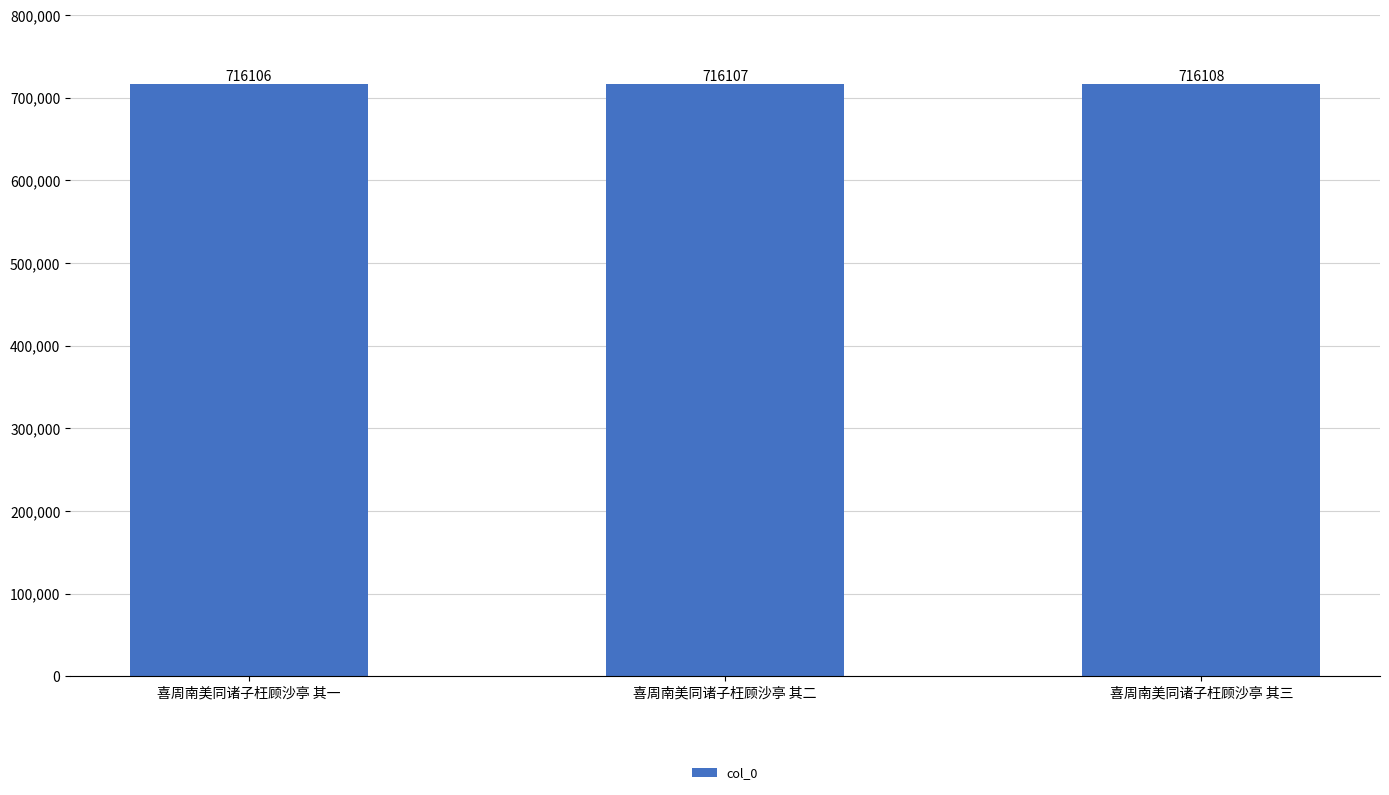

The value at 喜周南美同诸子枉顾沙亭 其二 is 1088097. True or false?

False